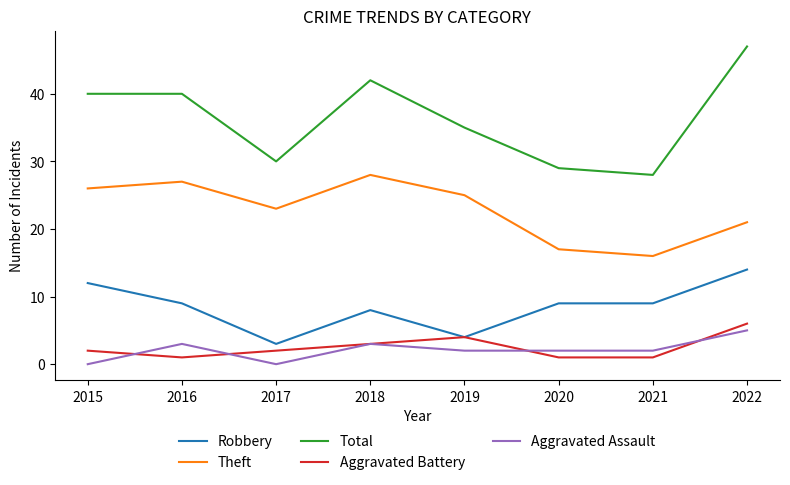

What is the maximum value for Robbery?

14